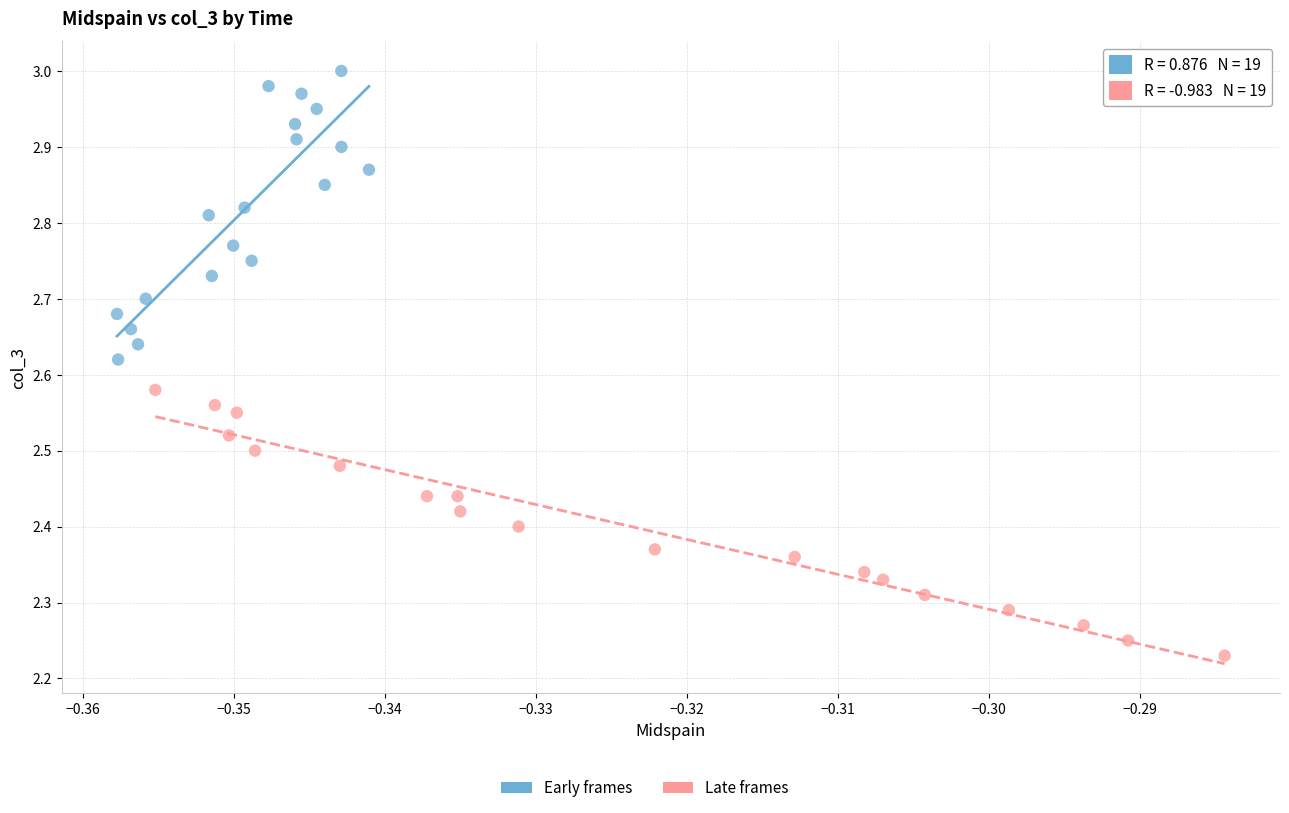

Which series reaches the minimum Y coordinate?

Late frames